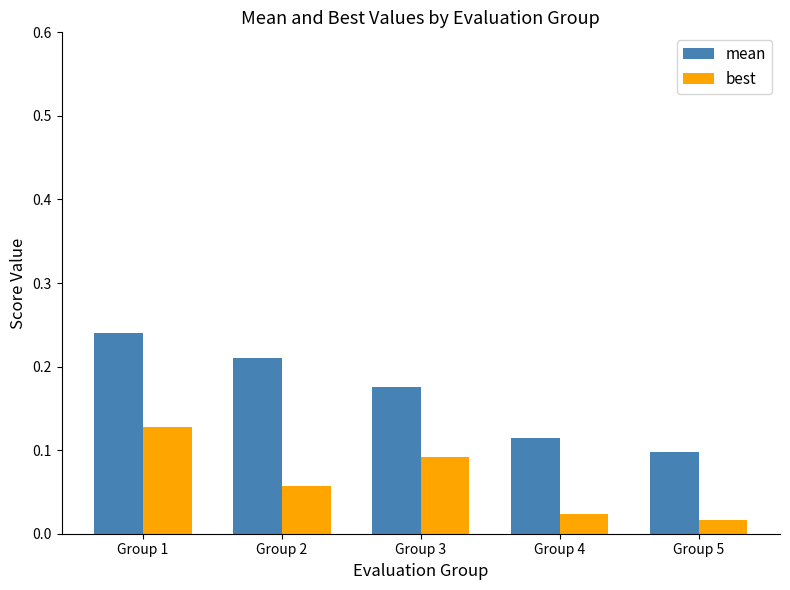

What is the sum of all best values?

0.3